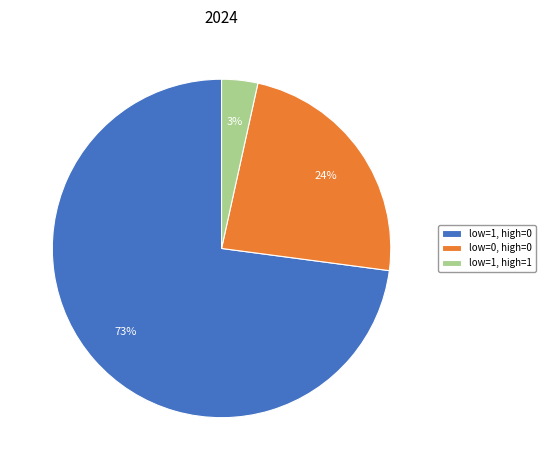

To the nearest percent, what percentage of the pie is low=1, high=1?

3%